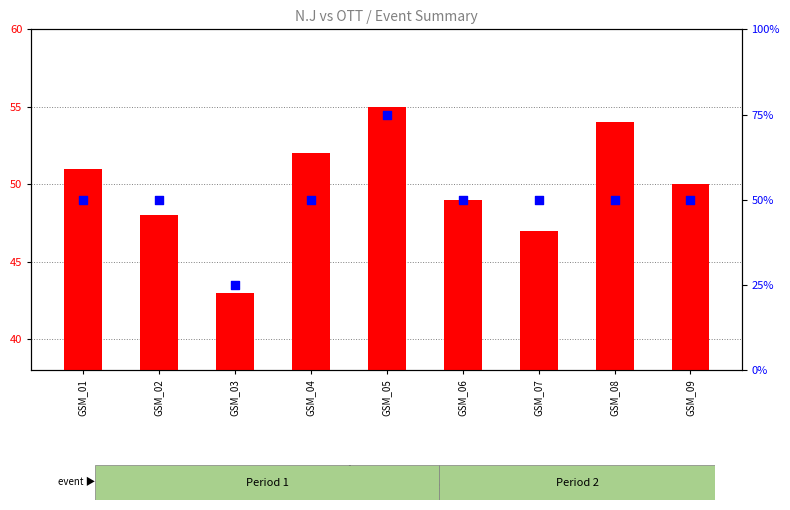

Is the value of transformed count at GSM_07 greater than the value of percentile rank within the sample at GSM_05?

No